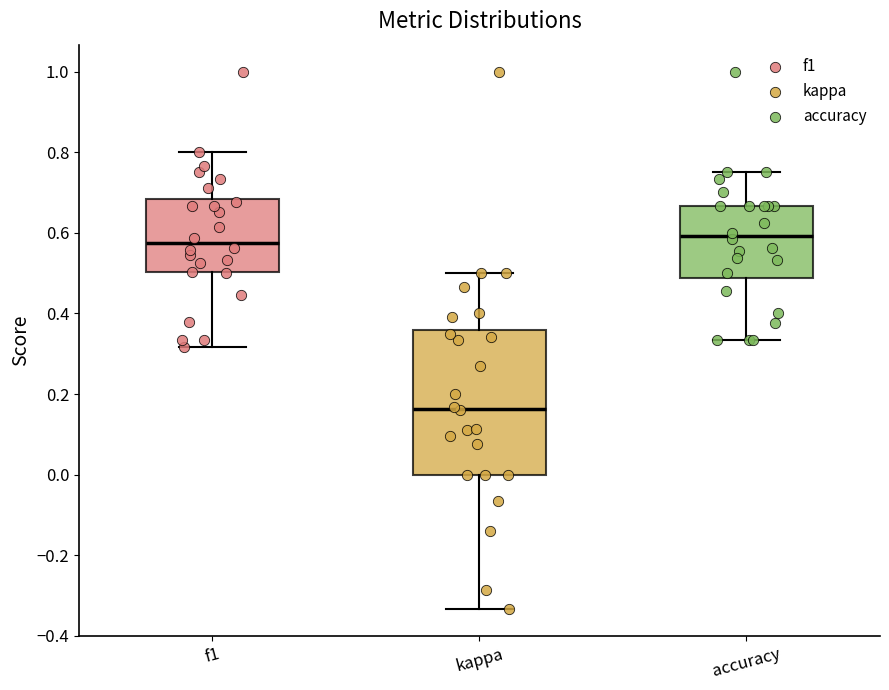

Comparing the boxes themselves (not the whiskers), which one is the tallest?

kappa